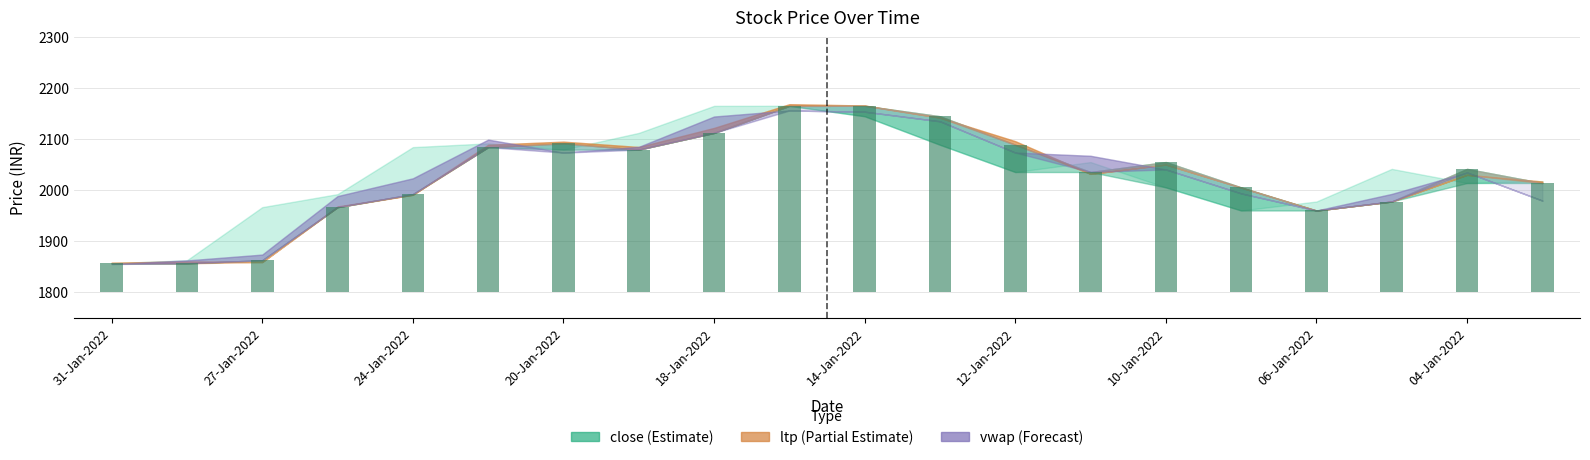

At how many categories does at least one series exceed 1956?

18